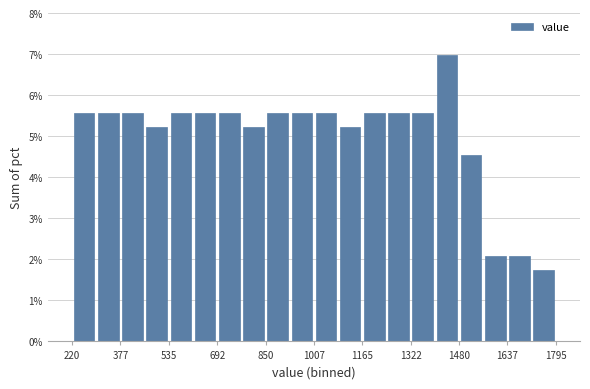

Around what value on the x-axis is the tallest bar? Give the approximate position of its centre, as read against the axis.

1440